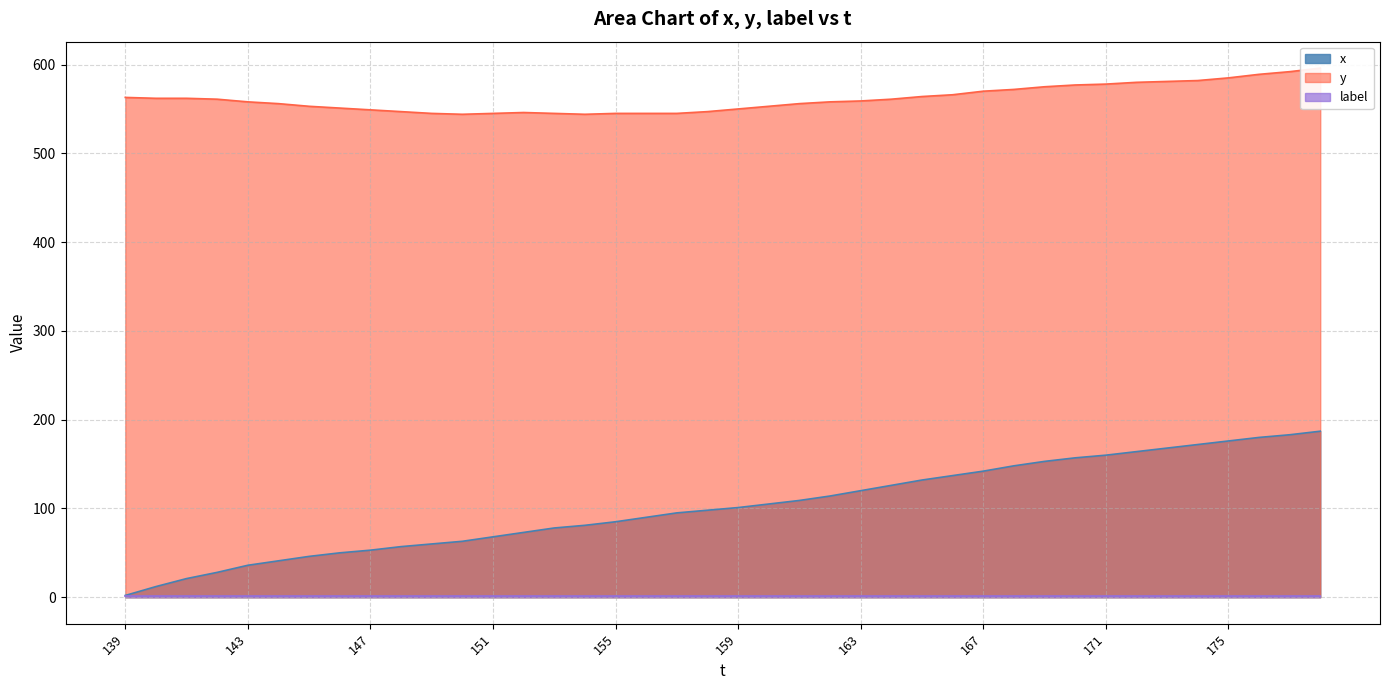

At which label does x reach its peak?

178